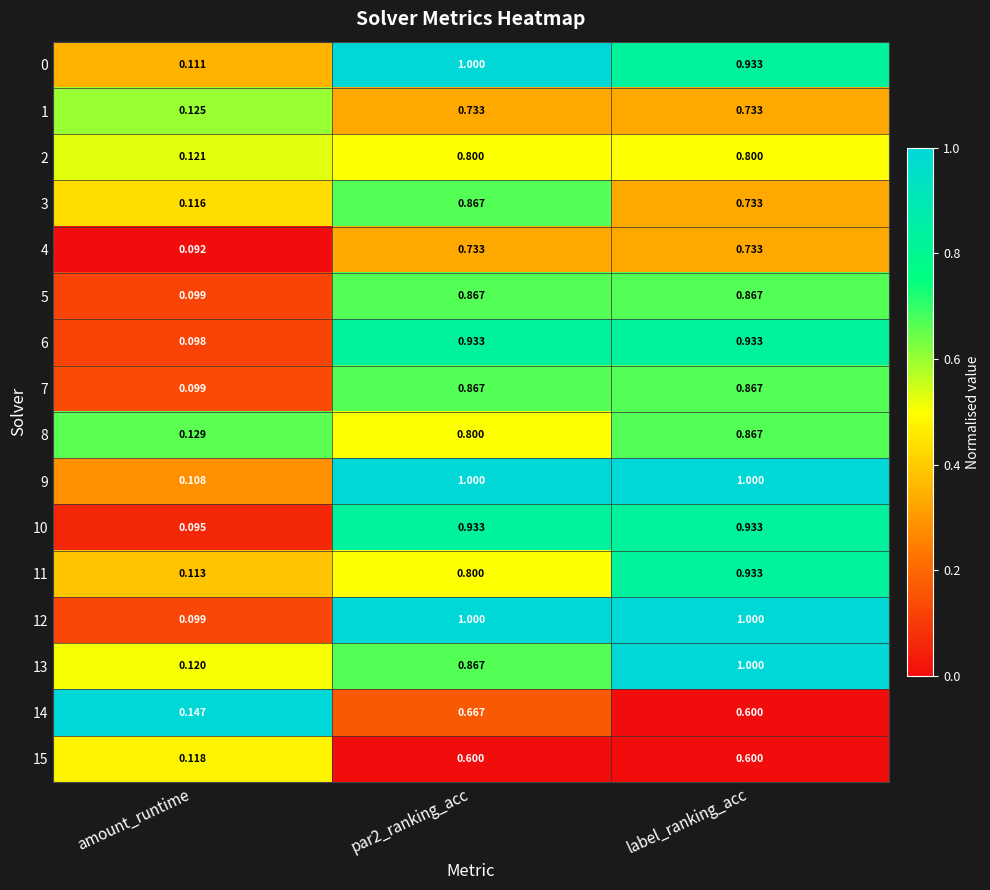

Which category has the lowest value in the 9 series?

amount_runtime